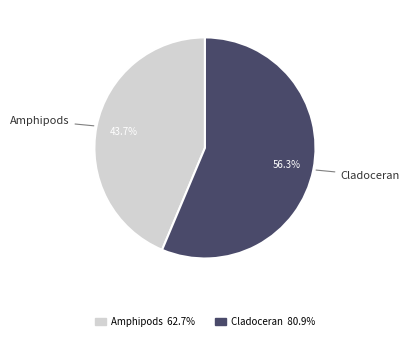

Rank the categories by value from lowest to highest.

Amphipods, Cladoceran